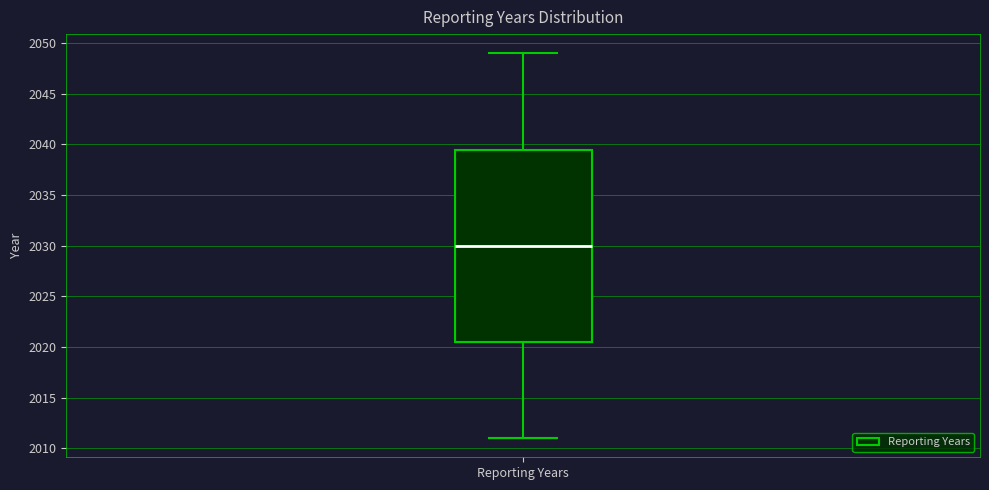

Where is the upper edge of the box for Reporting Years on the y-axis? The values are not printed on the chart, so give them approximately, as read against the axis.

2039.5